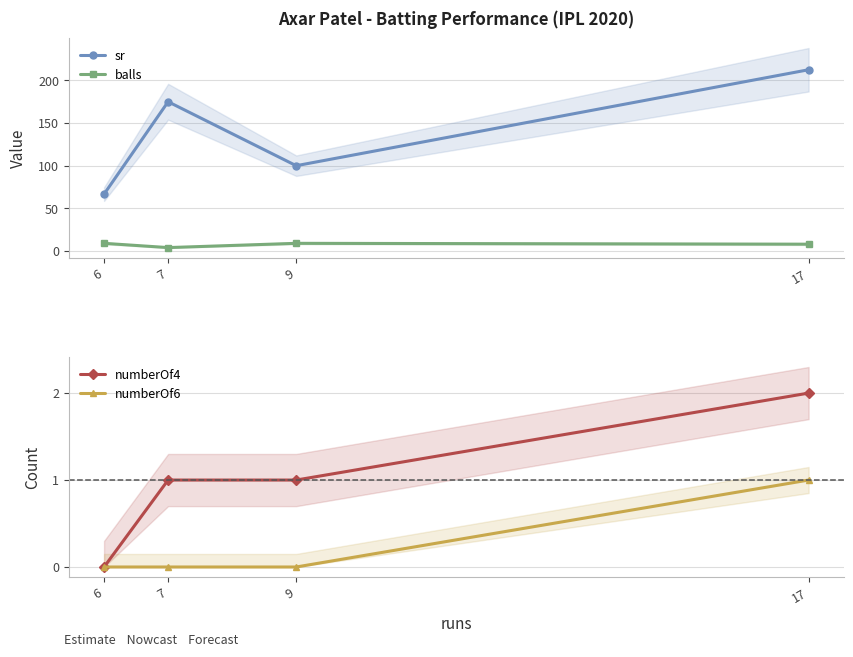

Reading left to right, extract all data points from this chart.

sr: 6=66.7	7=175.0	9=100.0	17=212.5
balls: 6=9.0	7=4.0	9=9.0	17=8.0
numberOf4: 6=0.0	7=1.0	9=1.0	17=2.0
numberOf6: 6=0.0	7=0.0	9=0.0	17=1.0